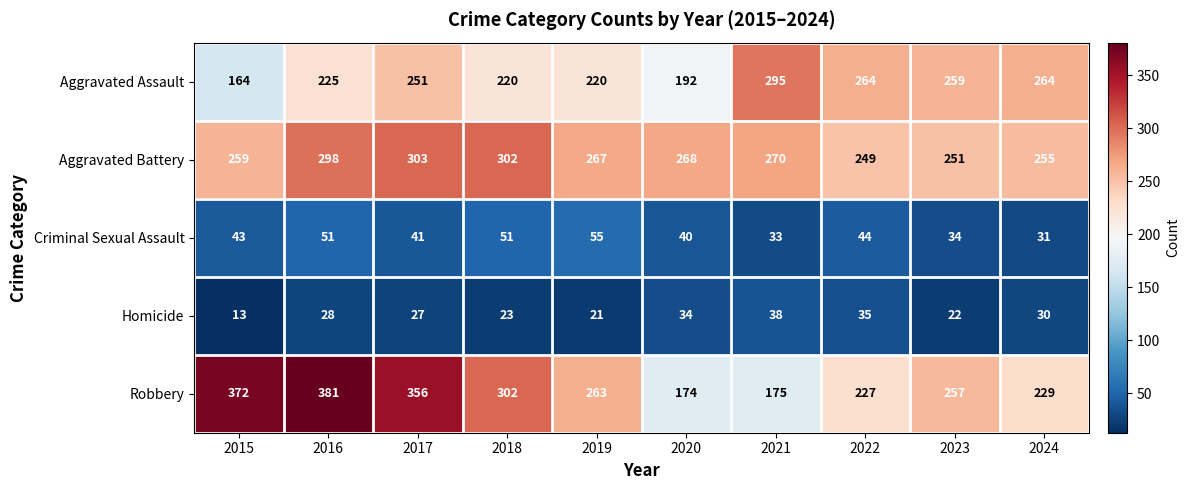

True or false: Aggravated Assault has a value of 85 at 2015.

False